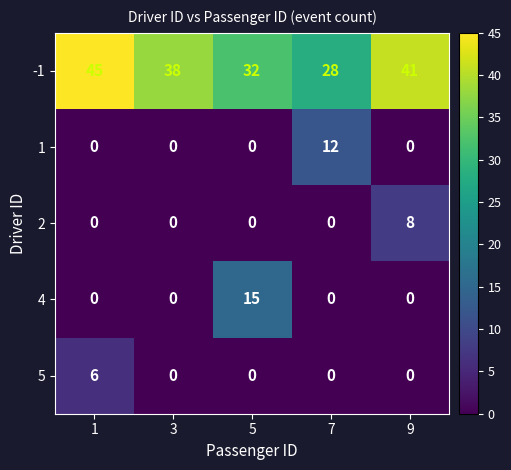

What is the average value of the -1 series?

37